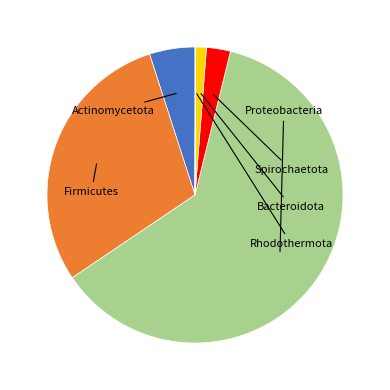

Is there a majority slice in this chart?

Yes